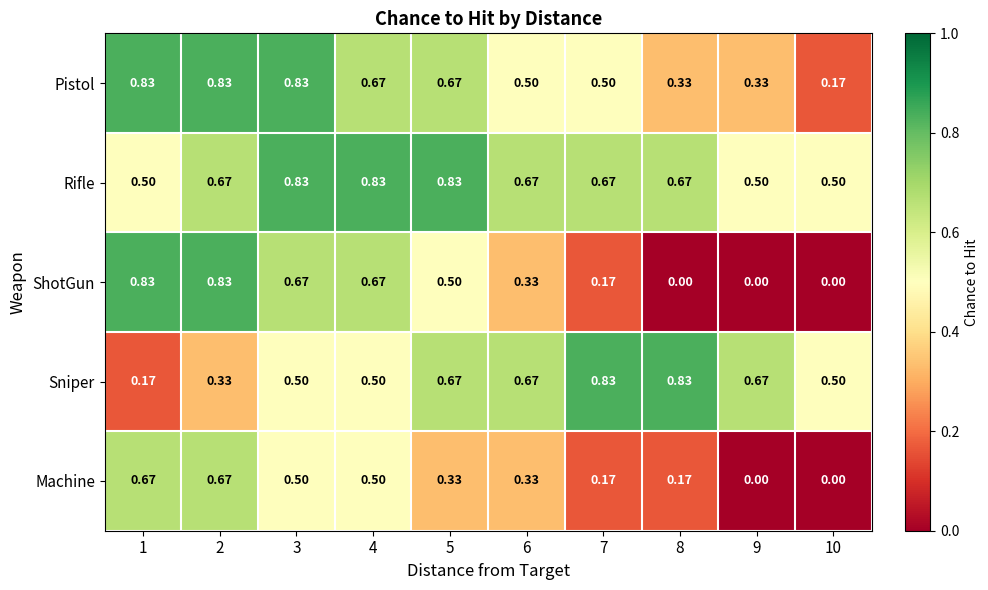

At 8, list the series in order from largest to smallest.

Sniper, Rifle, Pistol, Machine, ShotGun